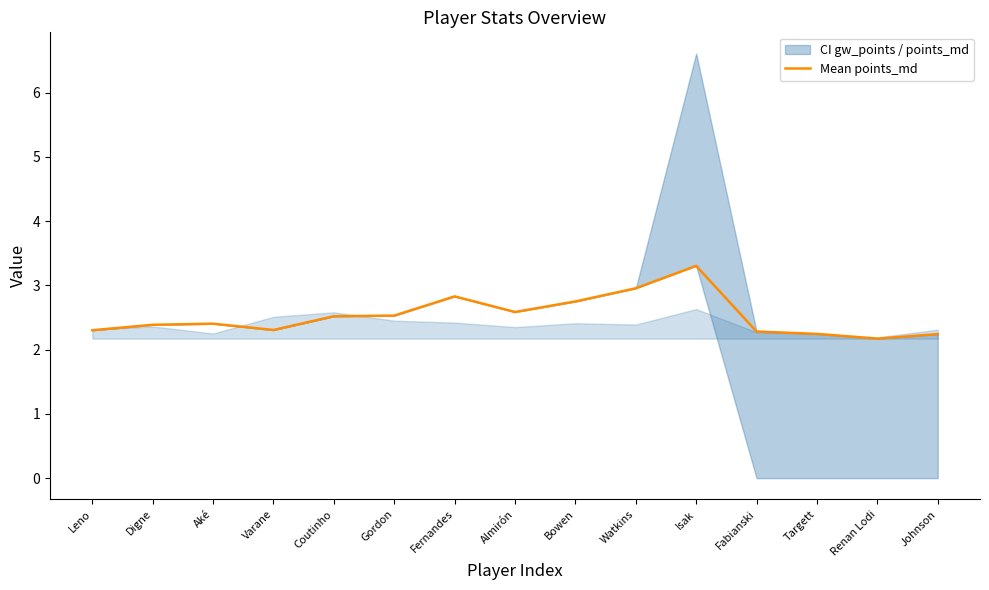

Which category has the lowest value across all series?

Renan Lodi